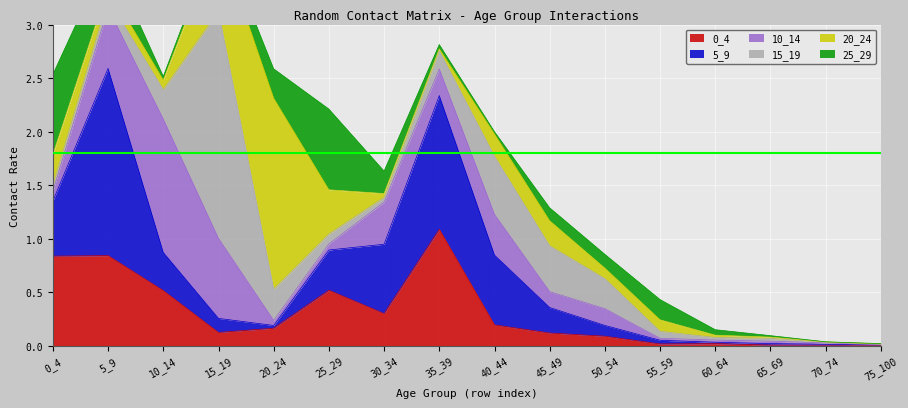

What is the value of the 0_4 point at the 2nd from the left?

0.8